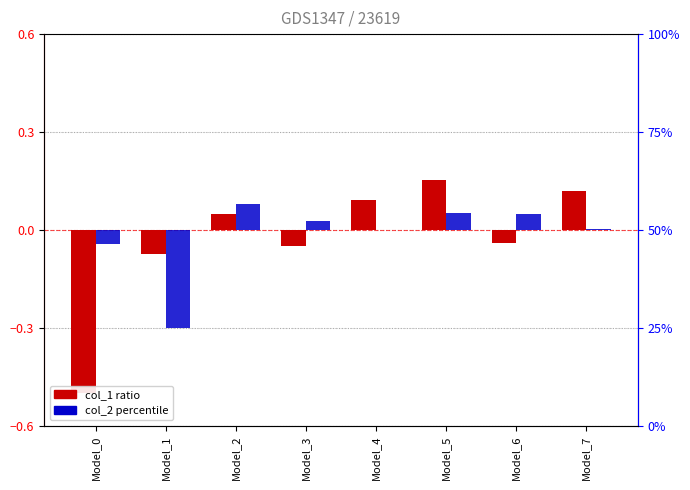

Between Model_0 and Model_4, which is larger?

Model_4